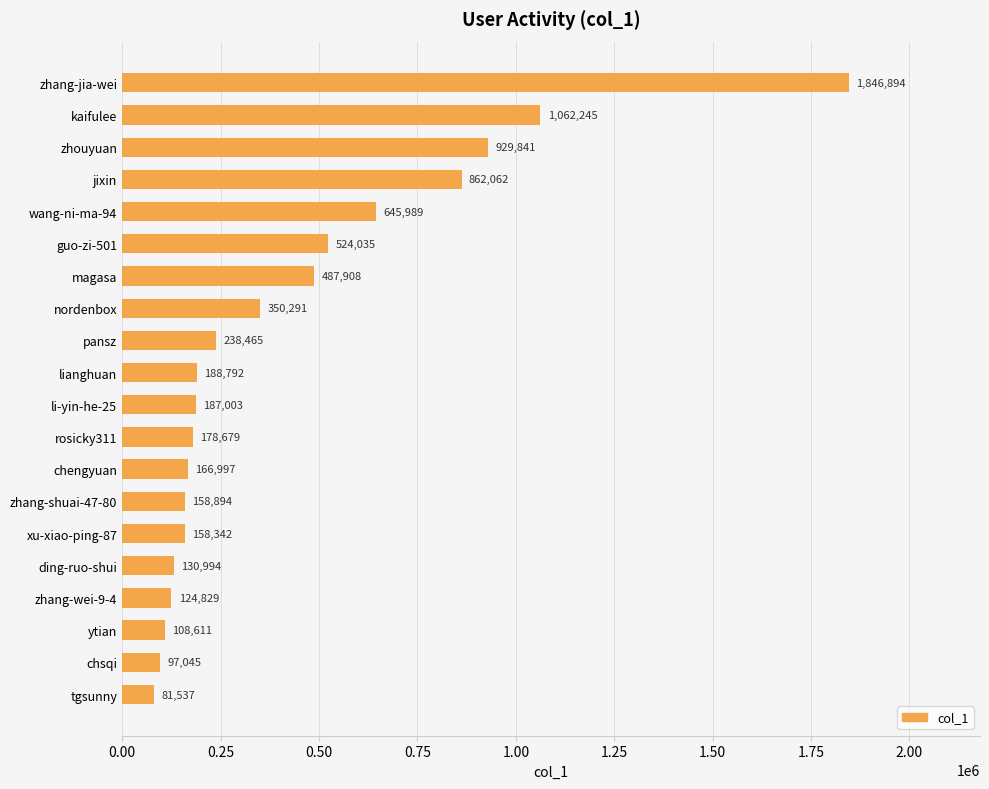

How many values are below 188792?

10